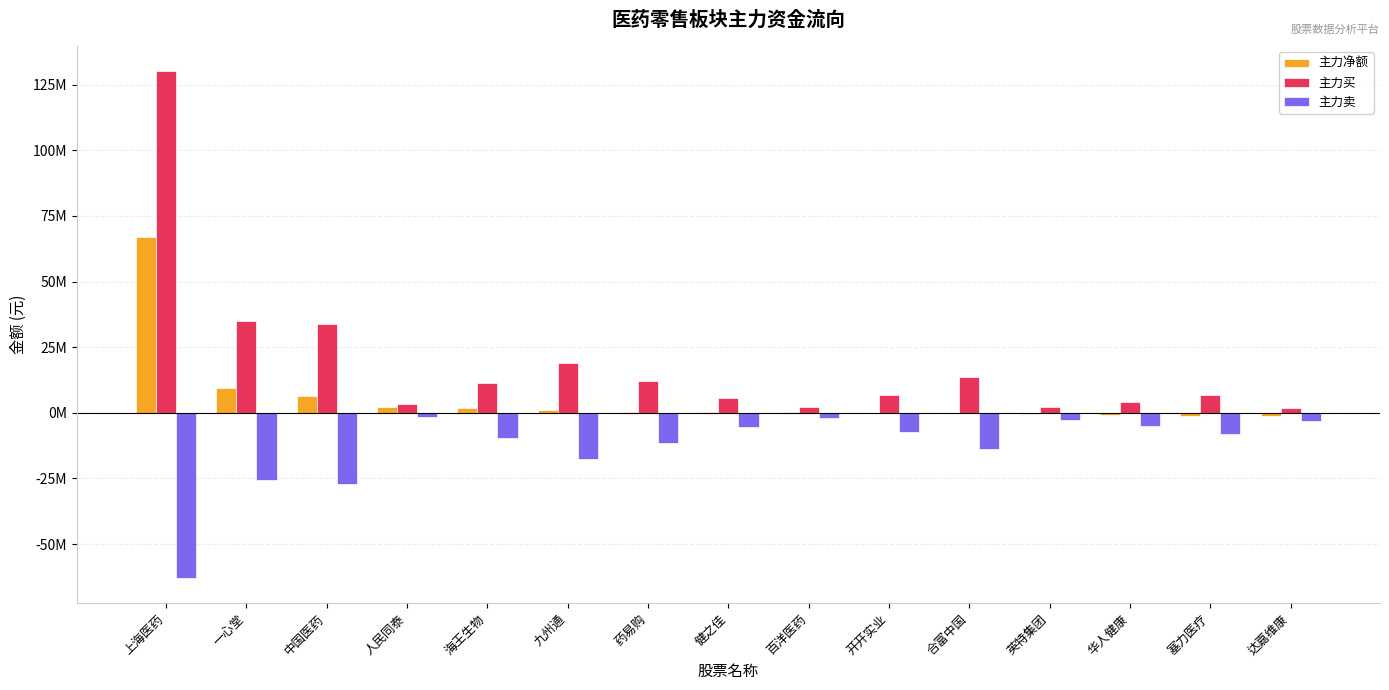

Does the chart contain stacked bars?

No